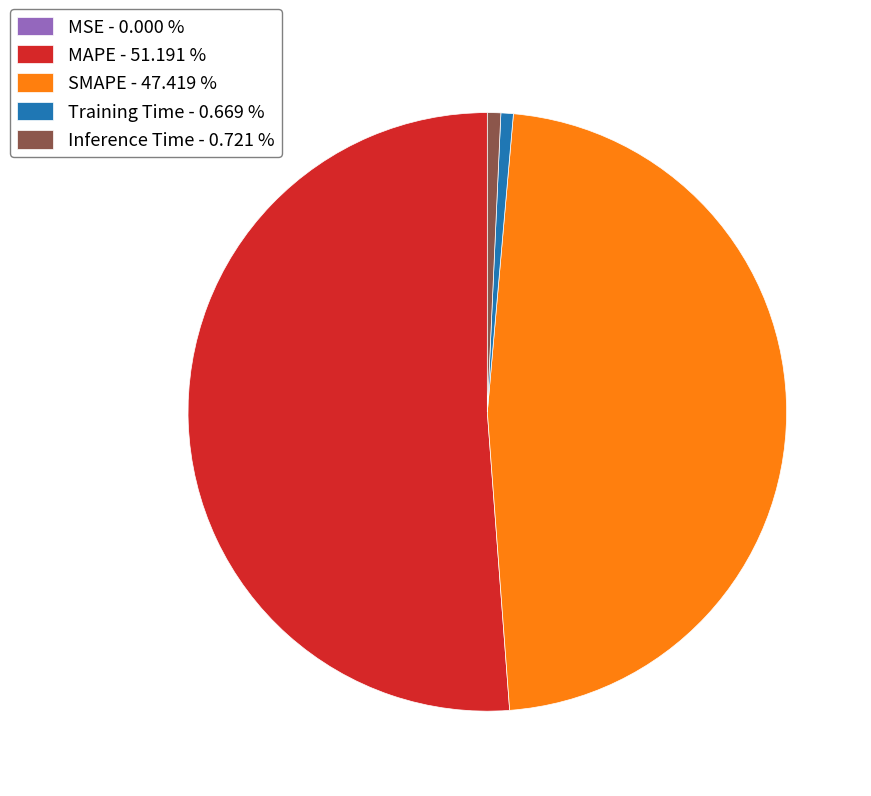

Which has a higher value, SMAPE - 47.419 % or MAPE - 51.191 %?

MAPE - 51.191 %